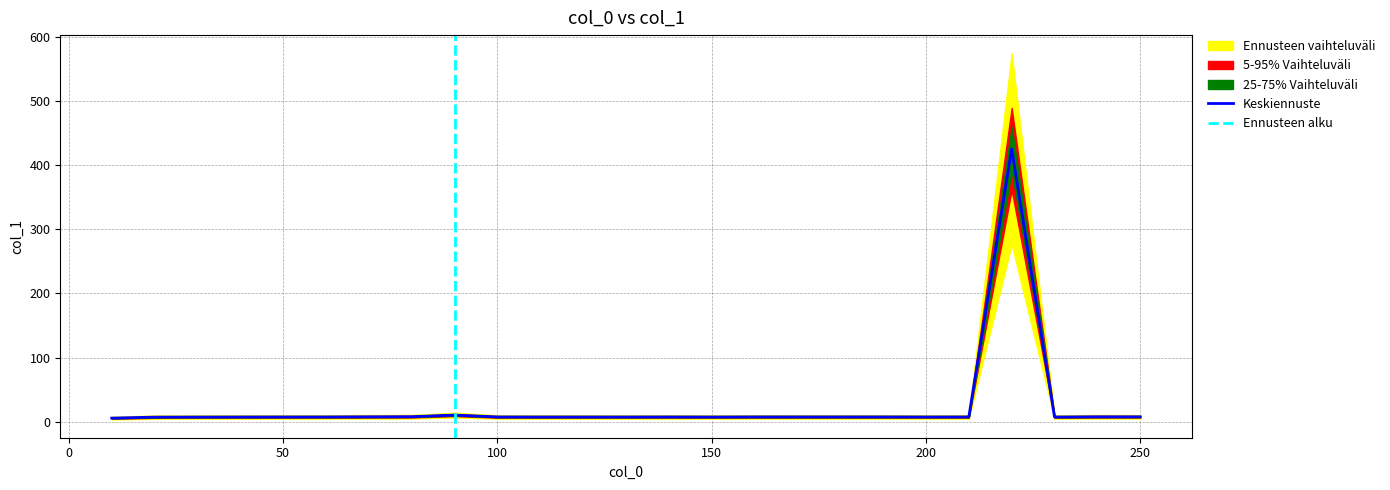

List the labels in order of value, smallest first.

10, 20, 30, 230, 40, 150, 130, 110, 120, 50, 200, 60, 100, 140, 210, 180, 170, 190, 160, 250, 70, 240, 80, 90, 220